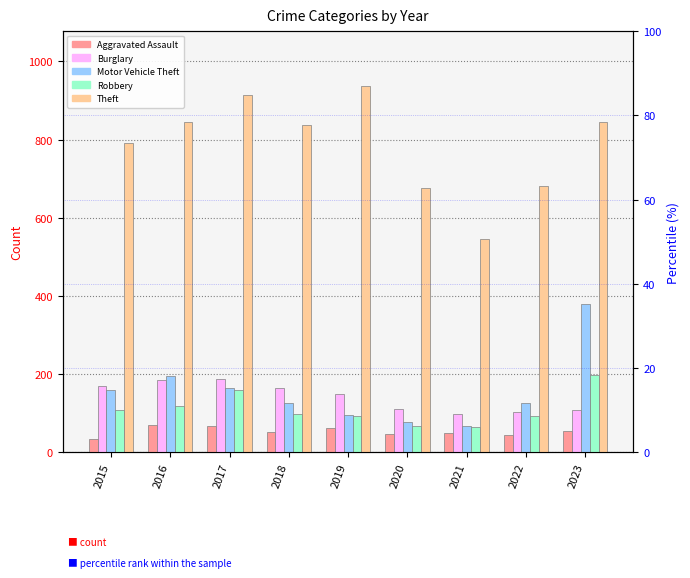

At which label does Motor Vehicle Theft first exceed 126?

2015